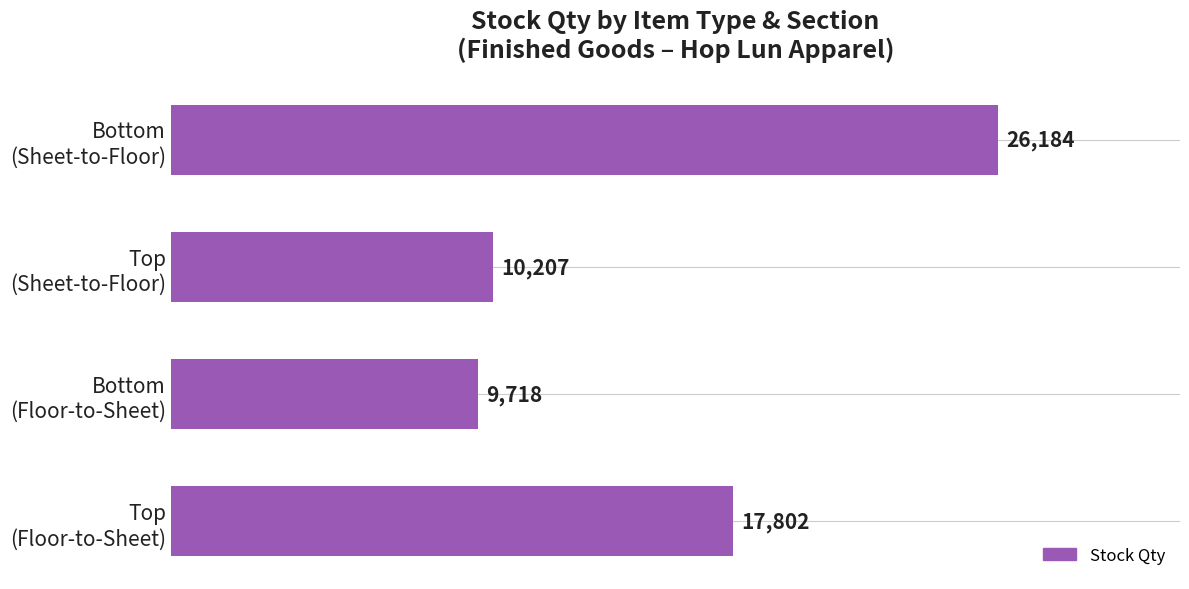

What is the sum of all values?

63911